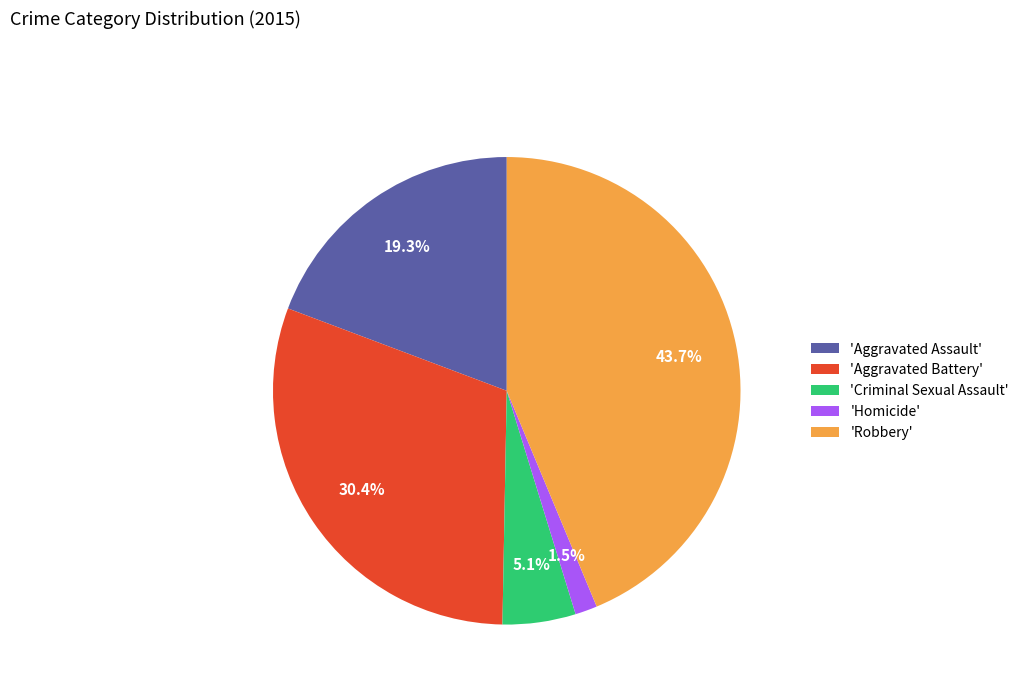

Rank the categories by value from highest to lowest.

'Robbery', 'Aggravated Battery', 'Aggravated Assault', 'Criminal Sexual Assault', 'Homicide'